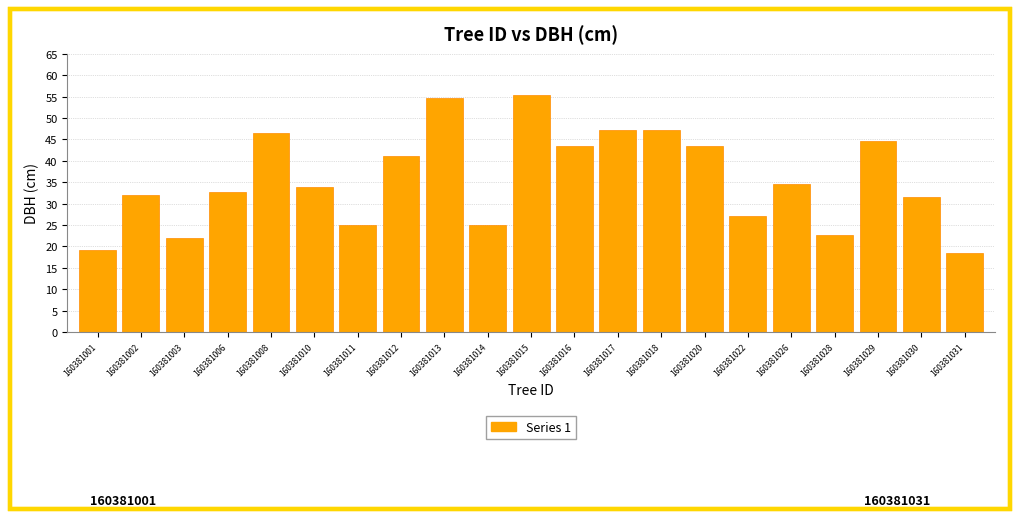

At which label is the value closest to 36?

160381026